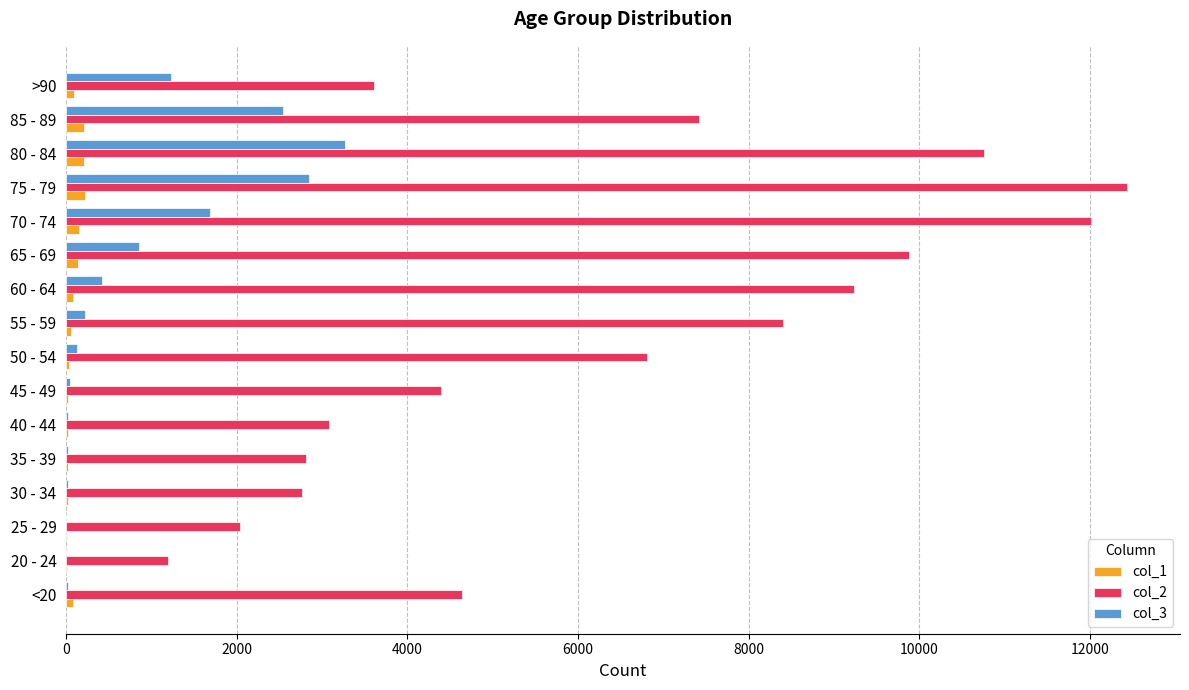

At which category is the sum across all series the highest?

75 - 79